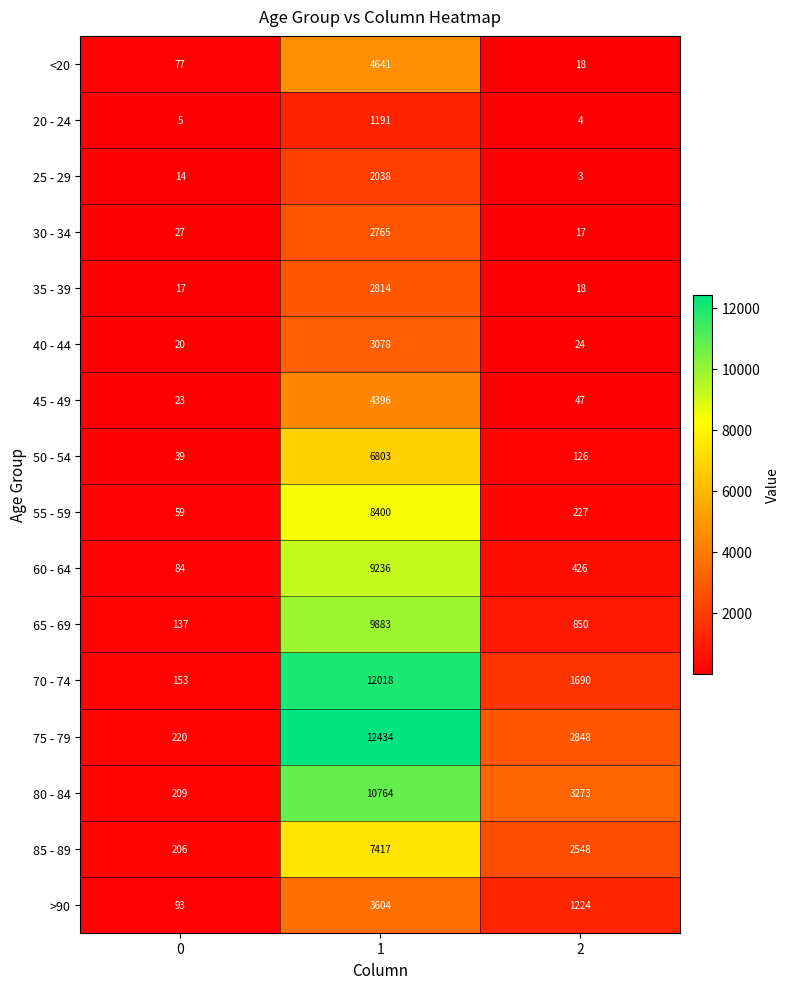

What is the spread (max minus min) of values at 2?

3270